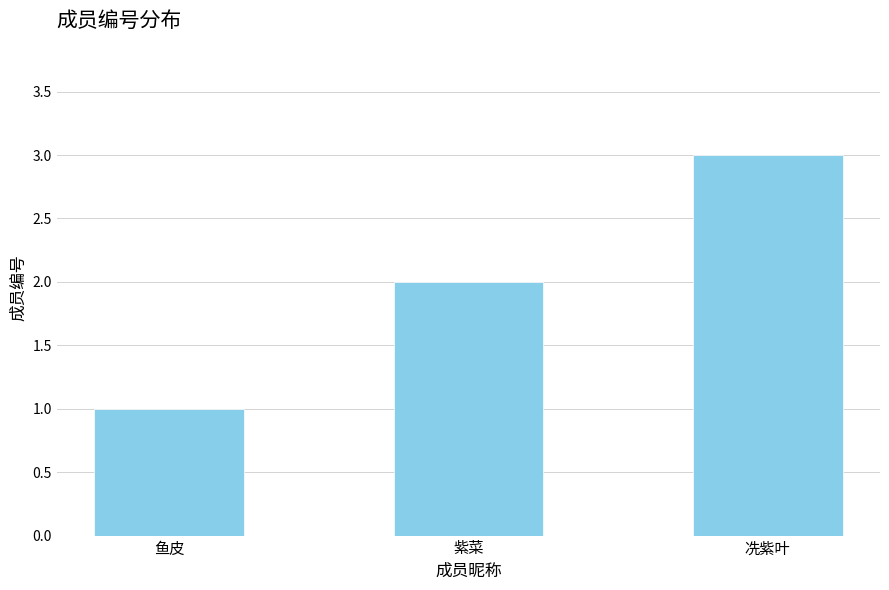

Approximately how many times larger is the value at 冼紫叶 compared to 紫菜?

1.5